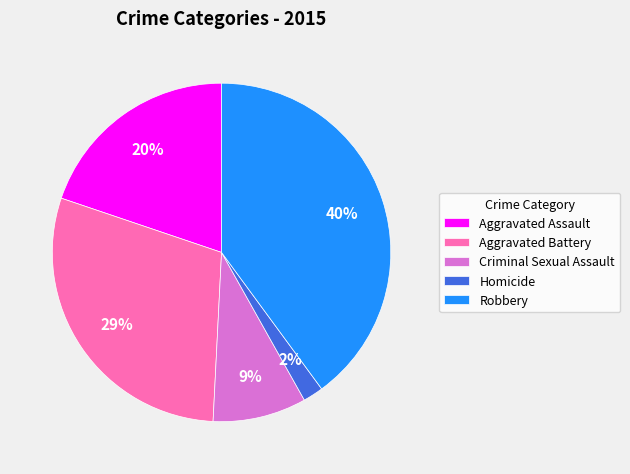

Between Aggravated Battery and Aggravated Assault, which is larger?

Aggravated Battery